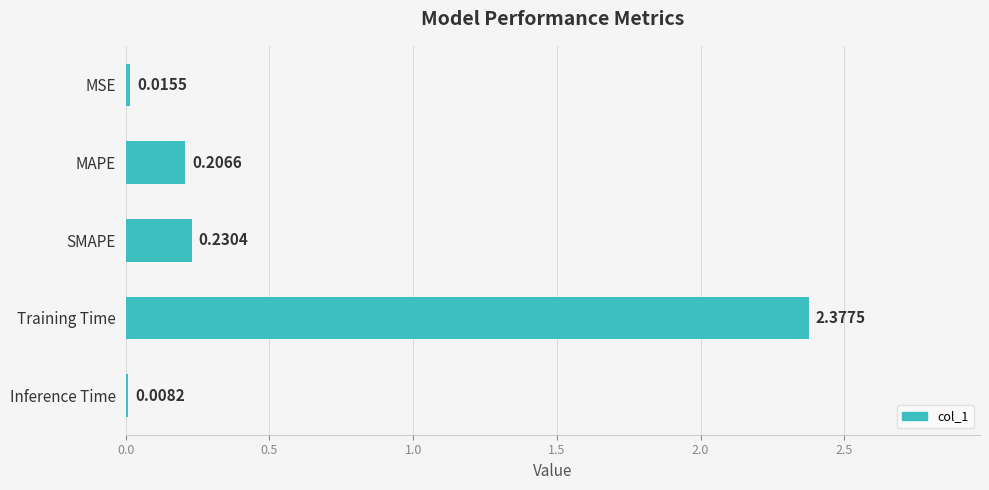

What is the sum of all values?

2.8